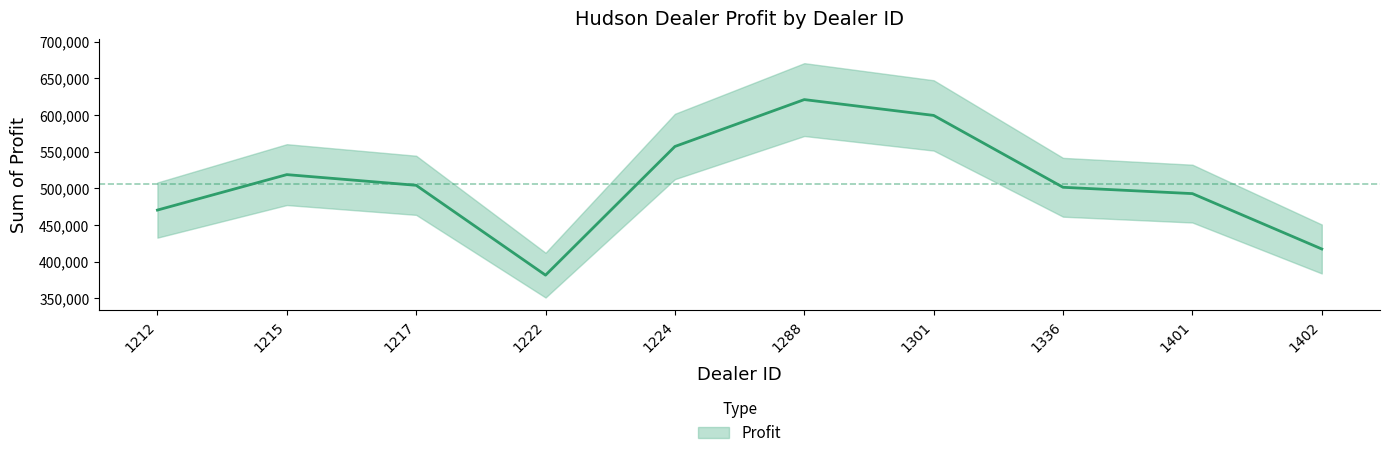

How many values exceed 504217?

5